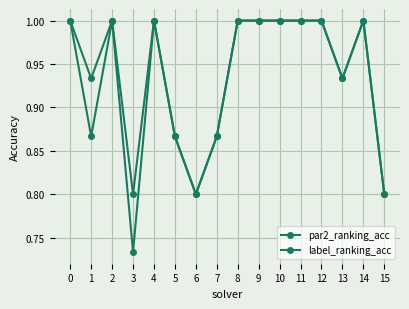

Is this an area chart (filled region under the line)?

No